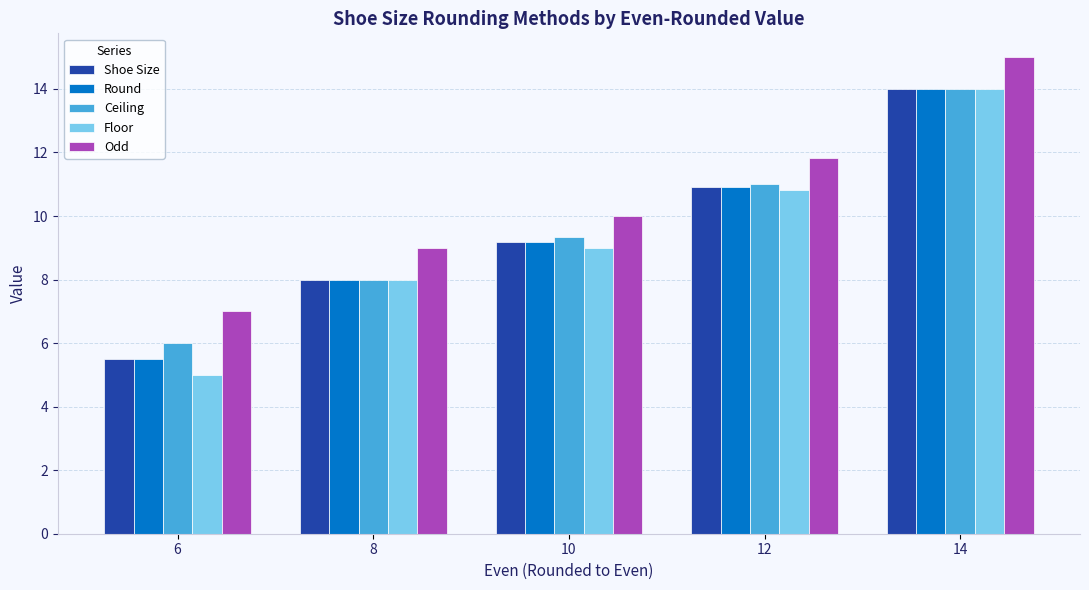

Count the number of categories in the chart.

5